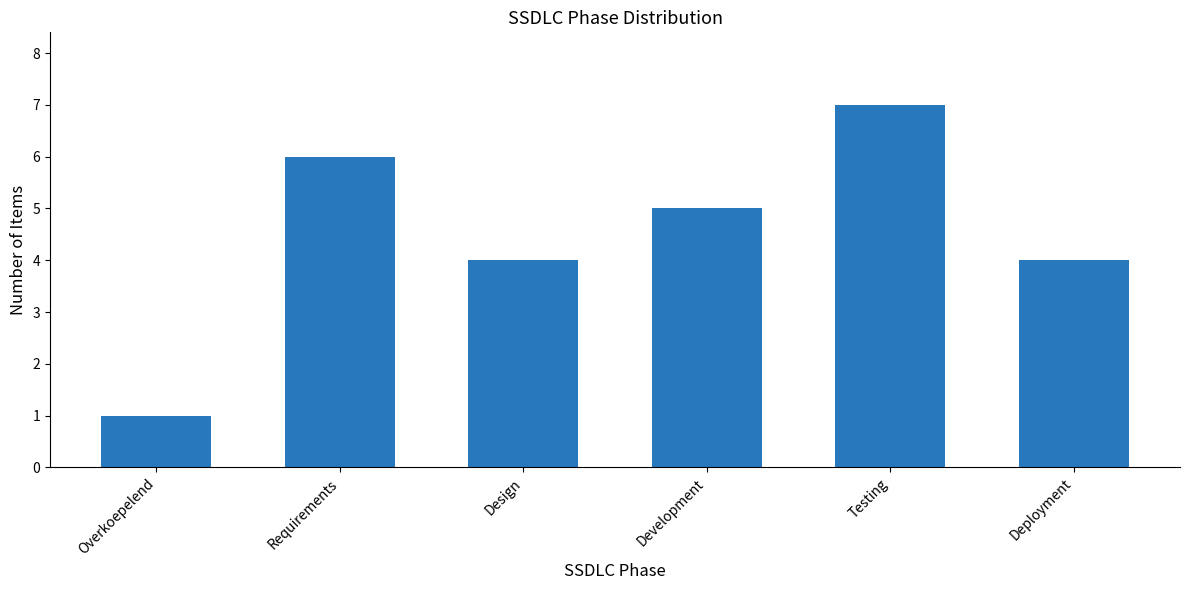

What is the difference between the maximum and minimum values?

6